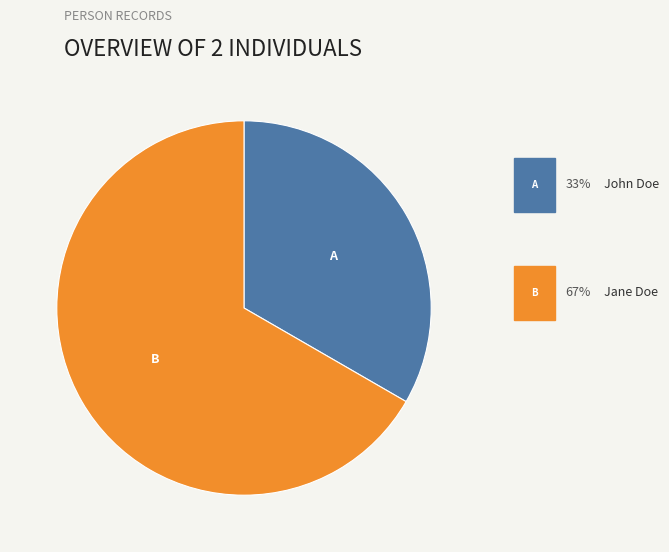

Does any single category account for the majority?

Yes